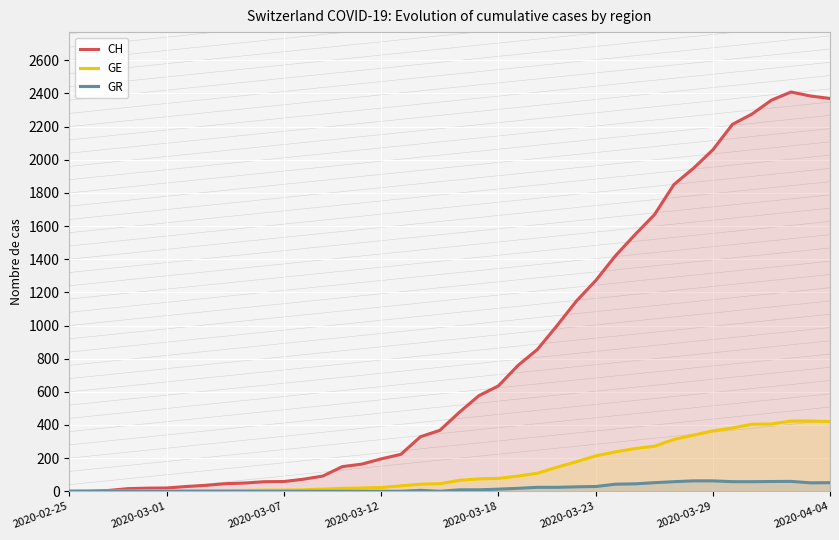

What position from the right is 34?

6